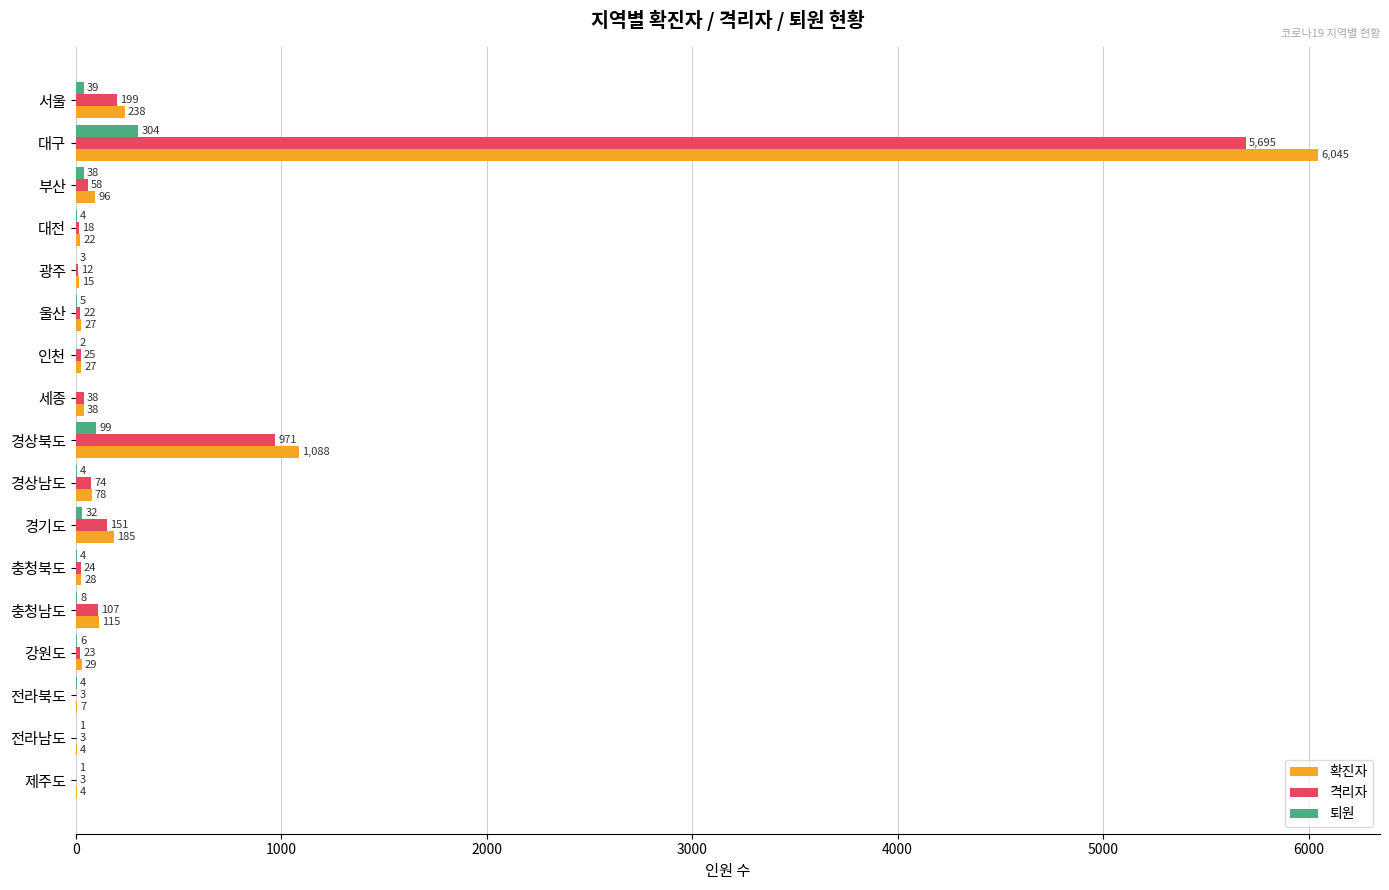

Which category has the highest value in the 확진자 series?

대구